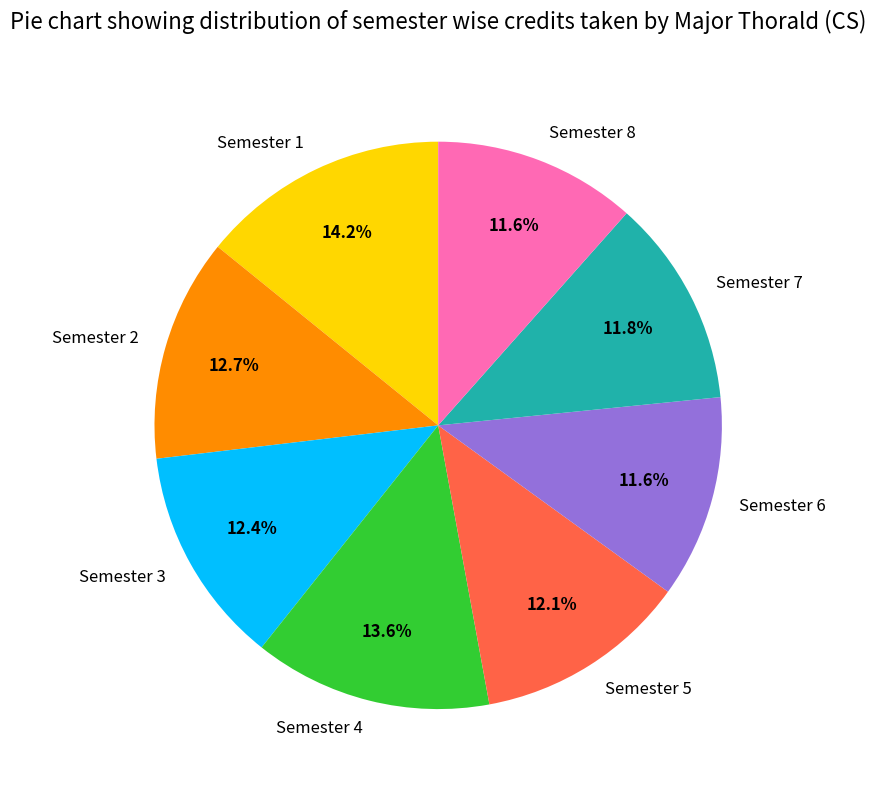

Do Semester 5 and Semester 3 together represent more than half of the pie?

No